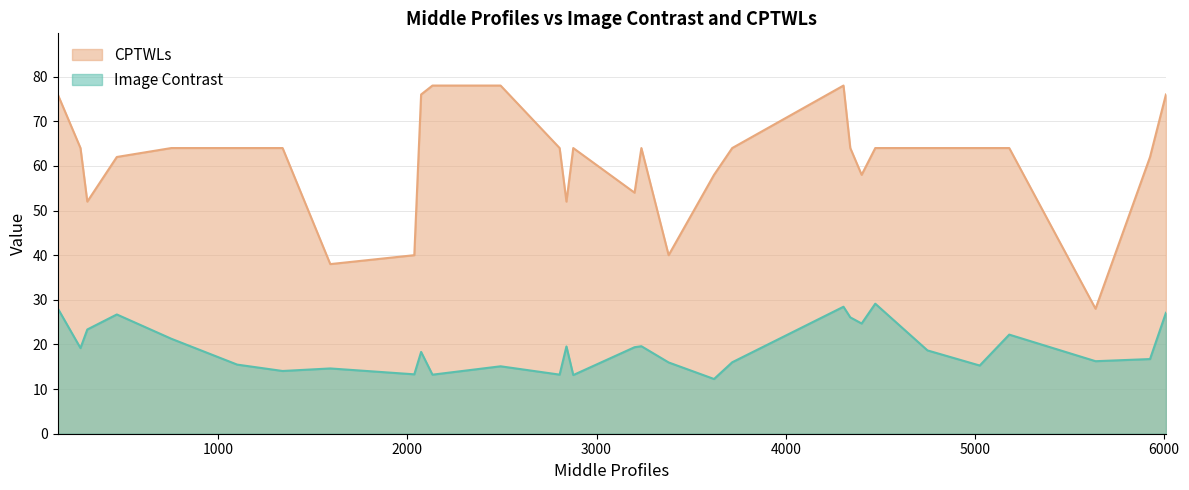

Reading left to right, transcribe all the data shown in this chart.

Image Contrast: 153=28.1	273=19.2	309=23.3	465=26.7	753=21.3	1101=15.5	1341=14.1	1593=14.6	2037=13.3	2073=18.3	2133=13.2	2493=15.1	2805=13.2	2841=19.6	2877=13.1	3201=19.4	3237=19.6	3381=16.0	3621=12.3	3717=16.0	4305=28.4	4341=26.1	4401=24.7	4473=29.1	4749=18.7	5025=15.3	5181=22.2	5637=16.2	5925=16.7	6009=27.1
CPTWLs: 153=76.0	273=64.0	309=52.0	465=62.0	753=64.0	1101=64.0	1341=64.0	1593=38.0	2037=40.0	2073=76.0	2133=78.0	2493=78.0	2805=64.0	2841=52.0	2877=64.0	3201=54.0	3237=64.0	3381=40.0	3621=58.0	3717=64.0	4305=78.0	4341=64.0	4401=58.0	4473=64.0	4749=64.0	5025=64.0	5181=64.0	5637=28.0	5925=62.0	6009=76.0